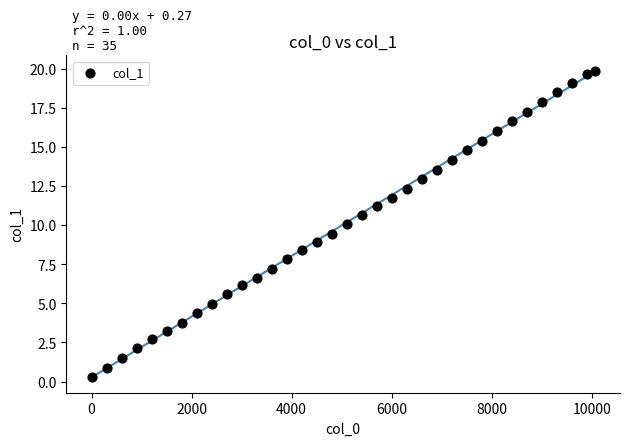

What is the range of Y values (max minus min)?

19.6